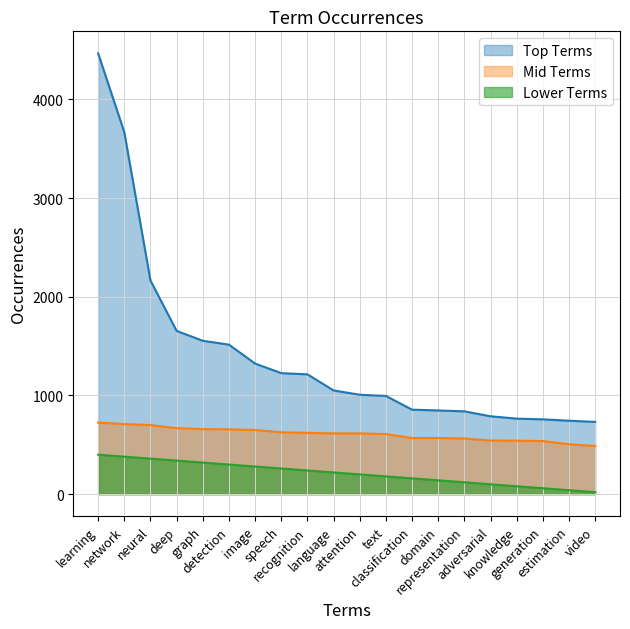

At how many categories does at least one series exceed 81?

20